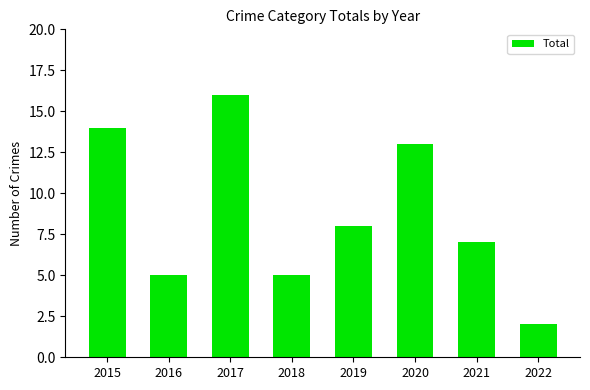

Does the chart contain any negative values?

No